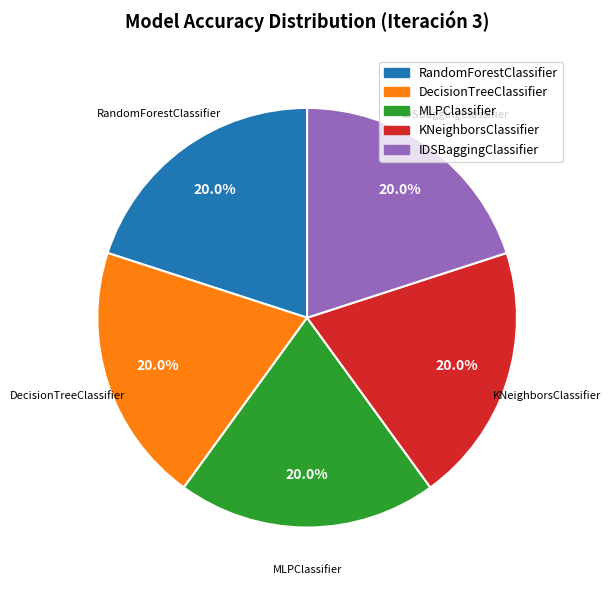

Count the number of slices in the pie.

5